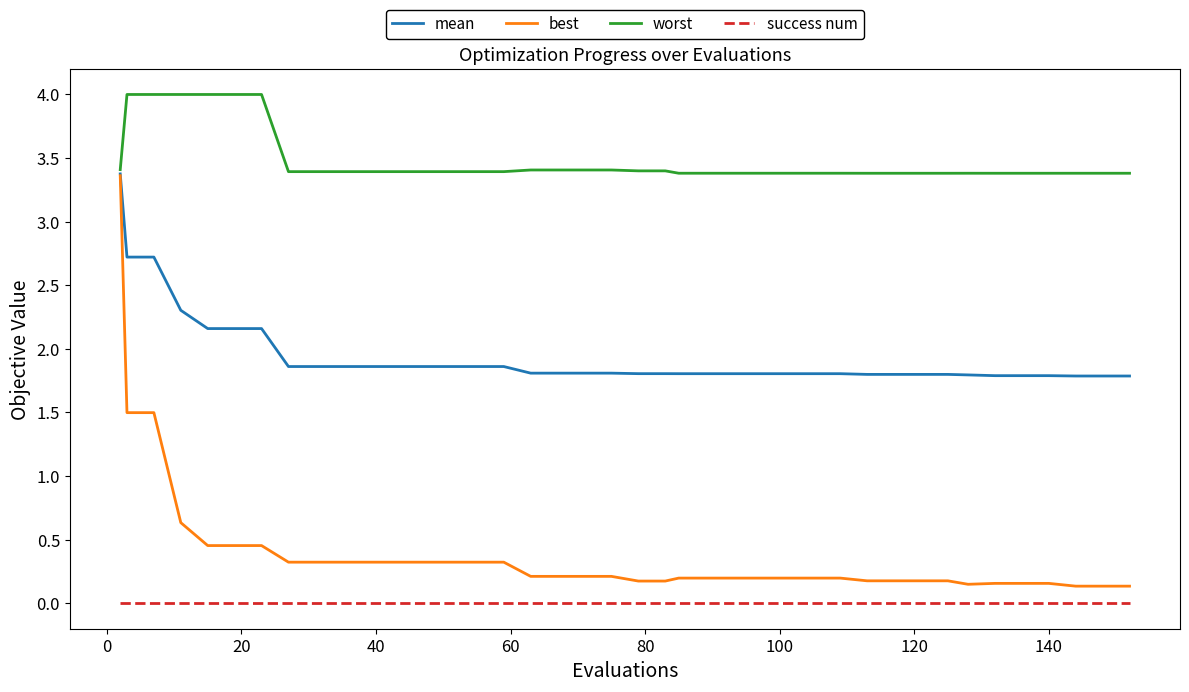

True or false: success num and worst intersect in this chart.

False